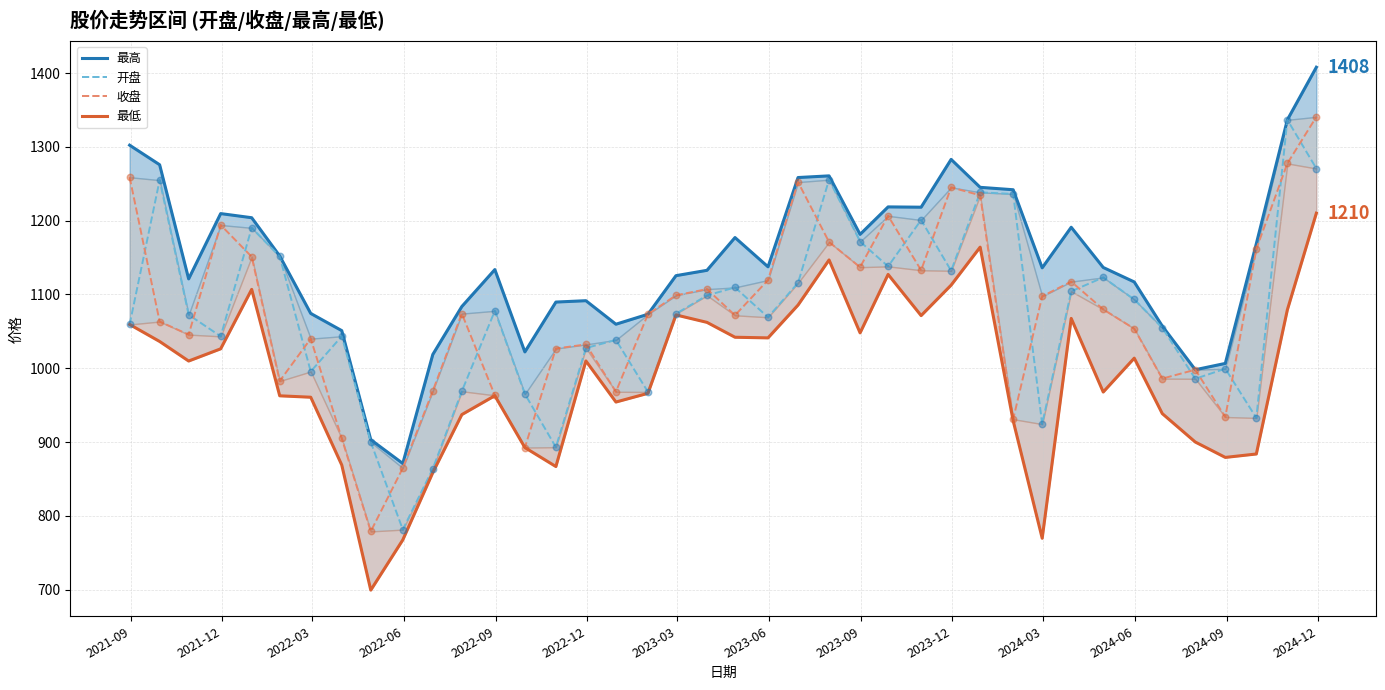

What are all the series names shown in the legend?

最高, 开盘, 收盘, 最低